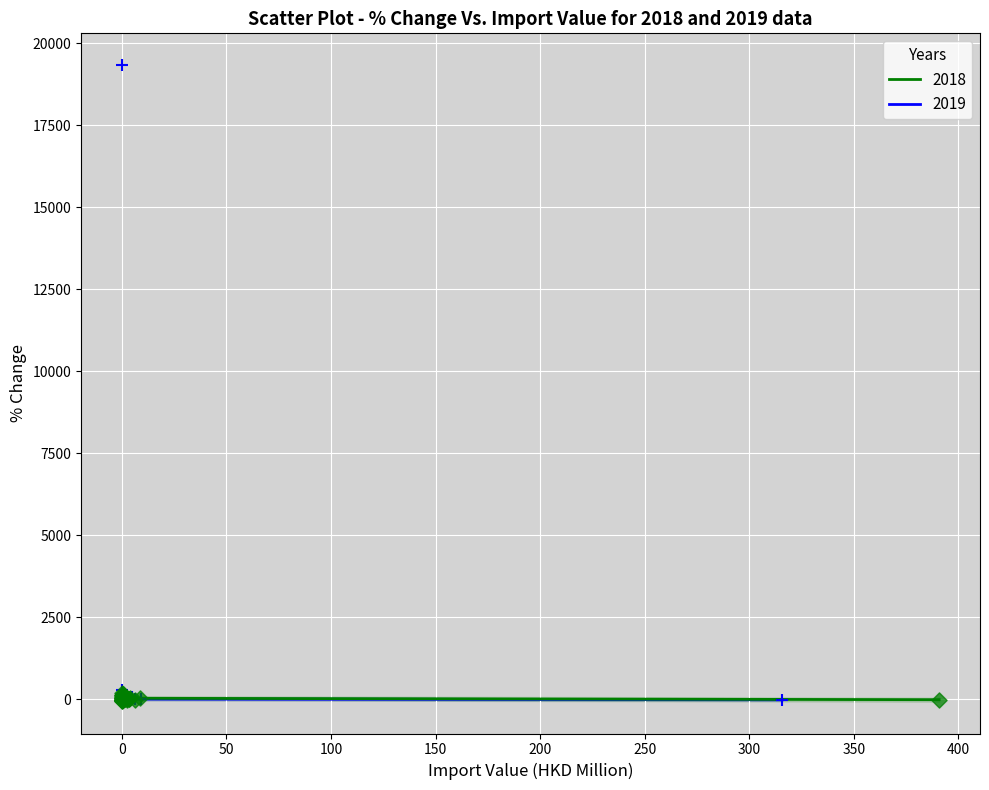

Which series has the largest Y range (max minus min)?

2019